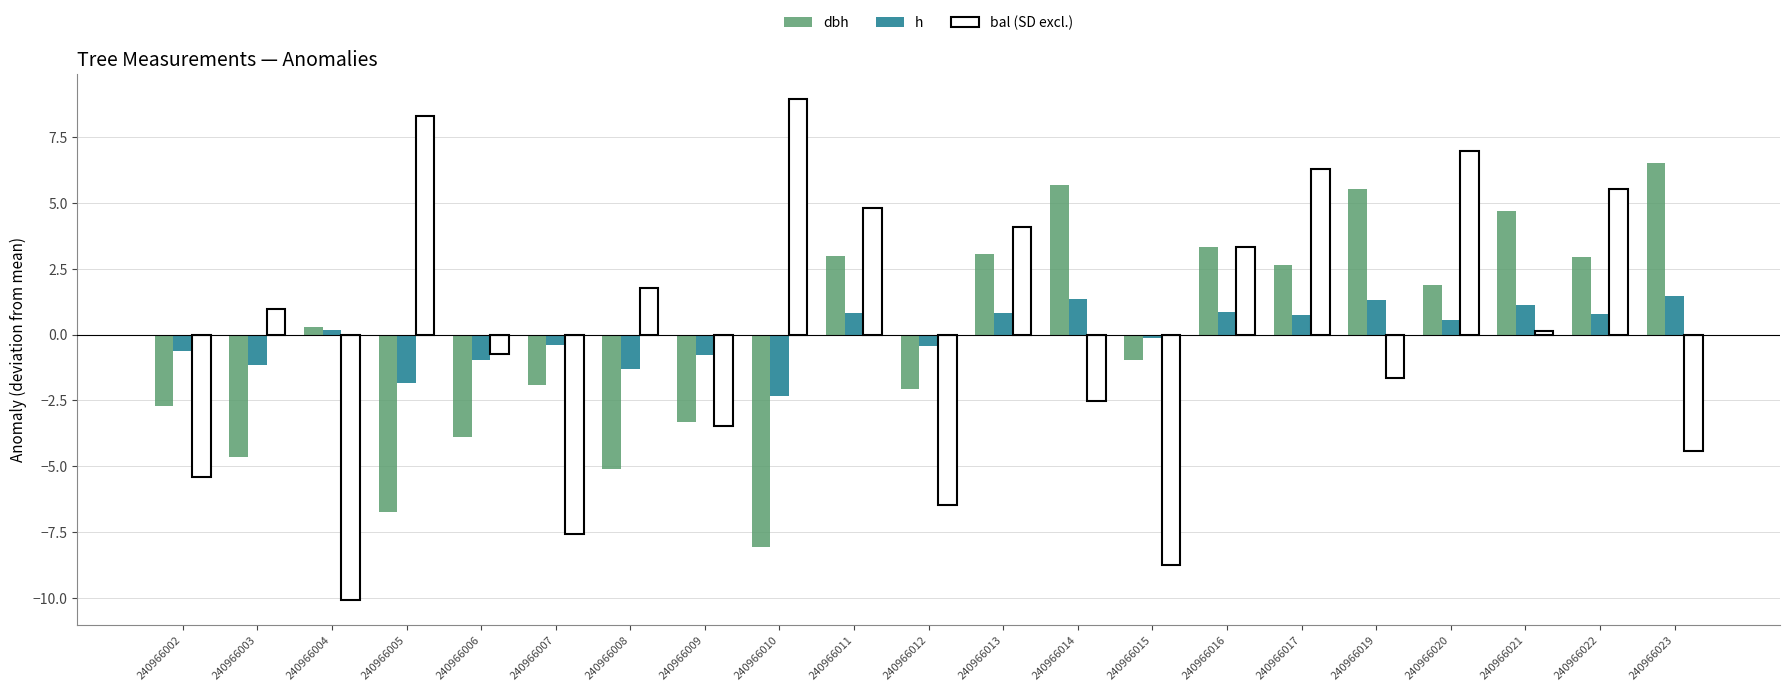

How many data points does each series have?

21